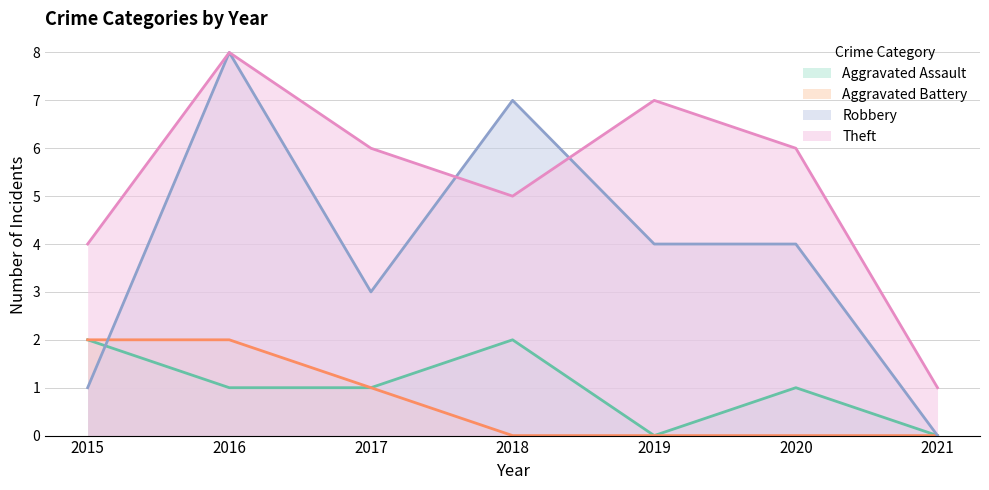

At which category does the chart reach its peak across all series?

2016